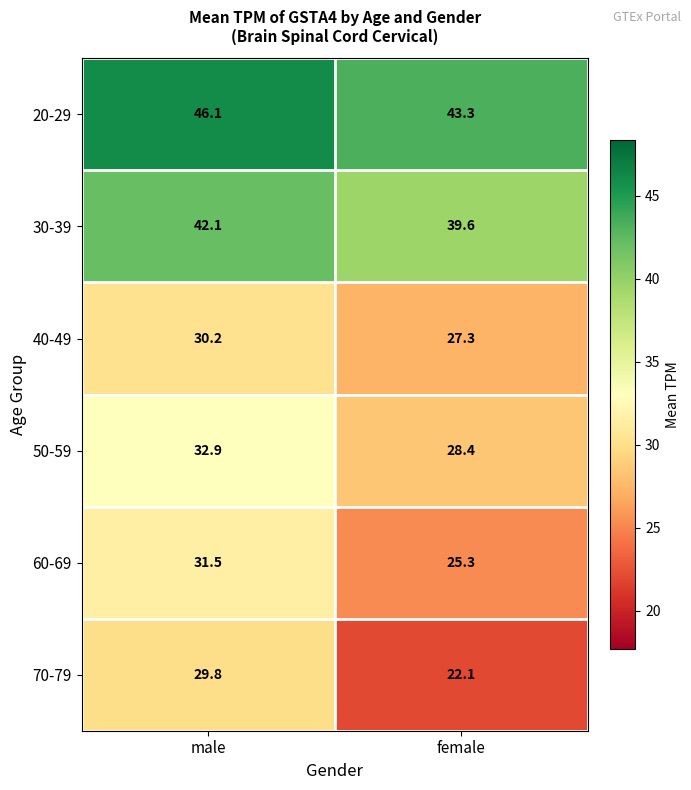

Which category has the highest value across all series?

male